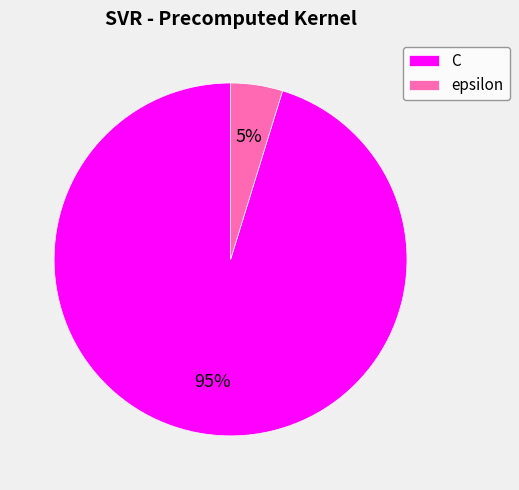

Is it true that C is 89% of the pie?

False